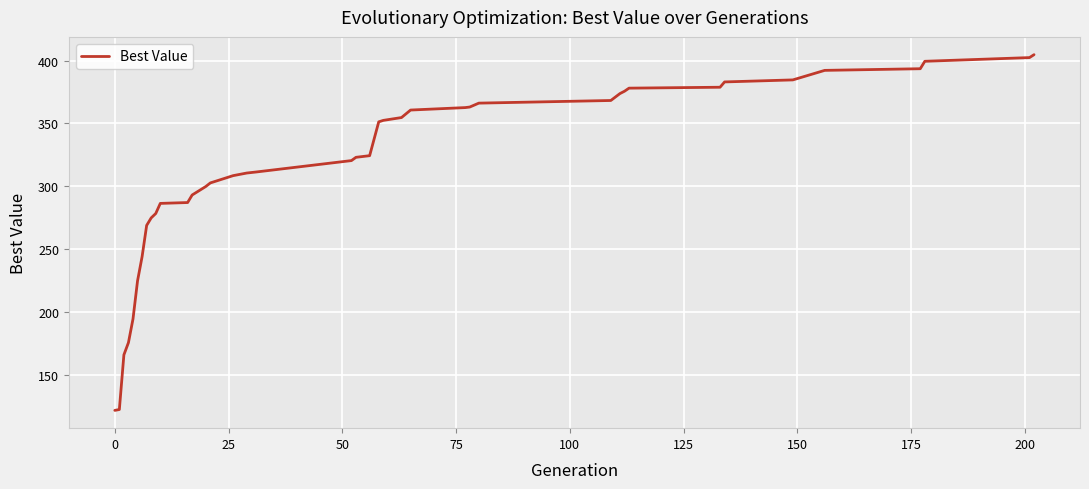

What is the difference between the maximum and minimum values?

282.9